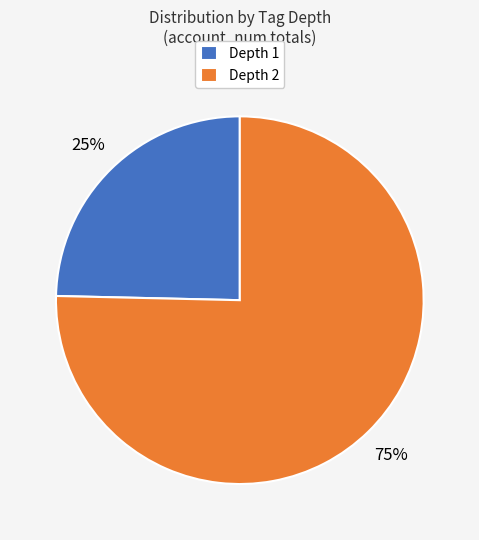

How many segments does this pie chart have?

2